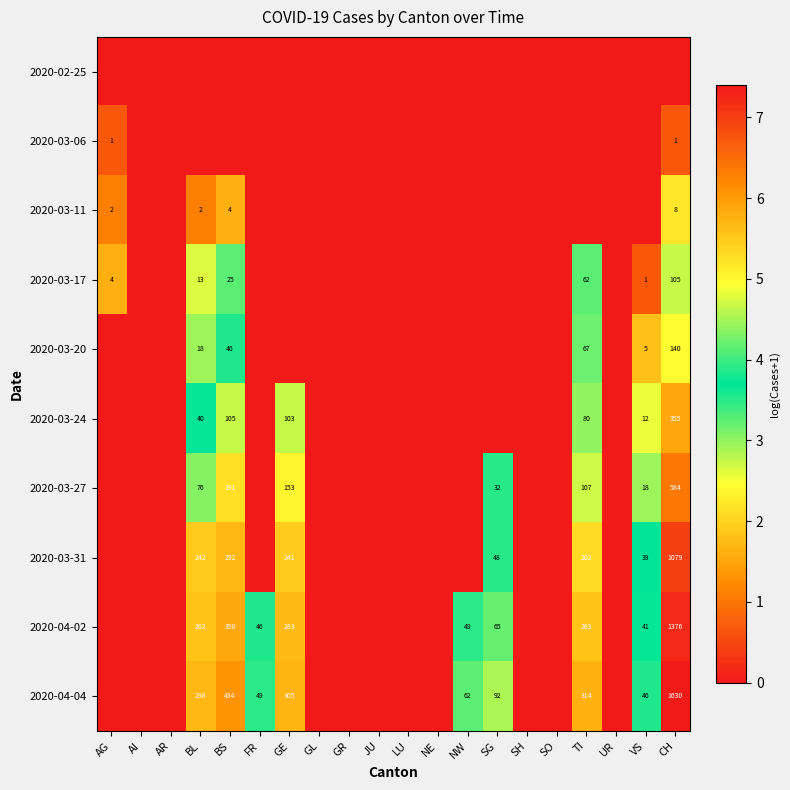

The value of 2020-03-17 at VS is 0. True or false?

False